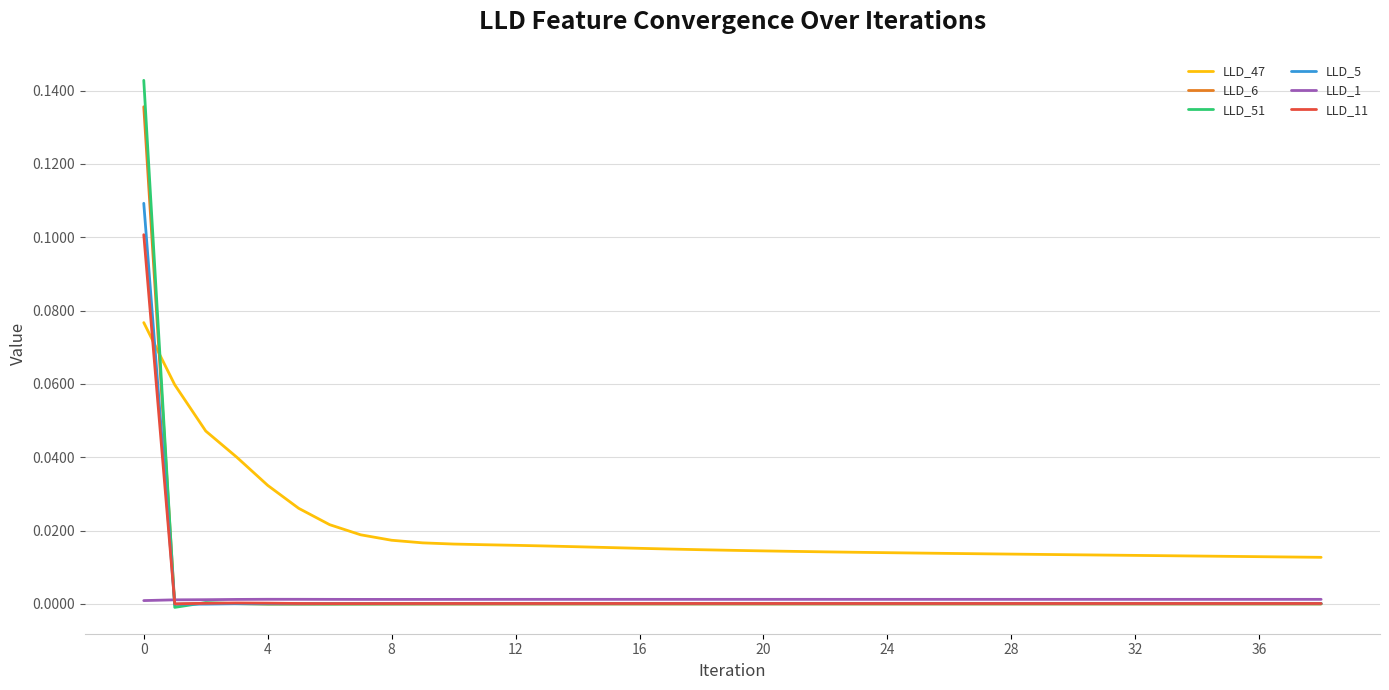

Which series has the largest total across all categories?

LLD_47